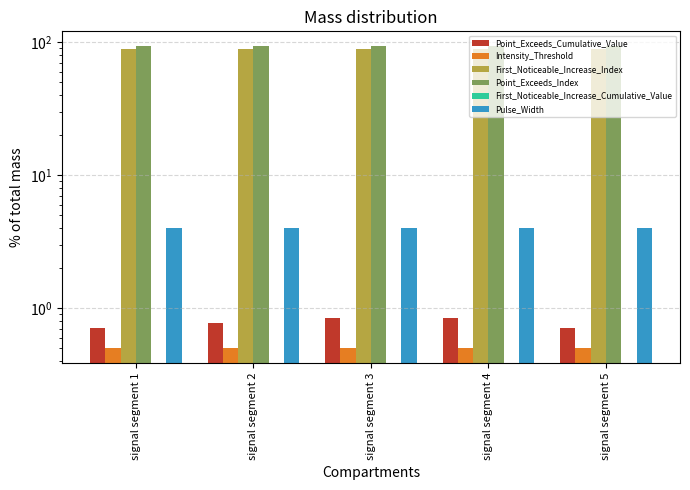

What is the value of the Point_Exceeds_Cumulative_Value bar at the 5th from the left?

0.7